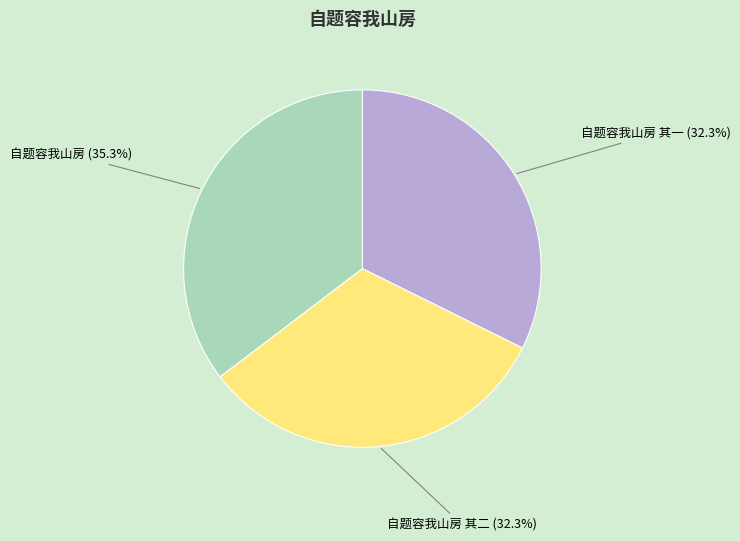

Does 自题容我山房 其一 account for over 50% of the chart?

No